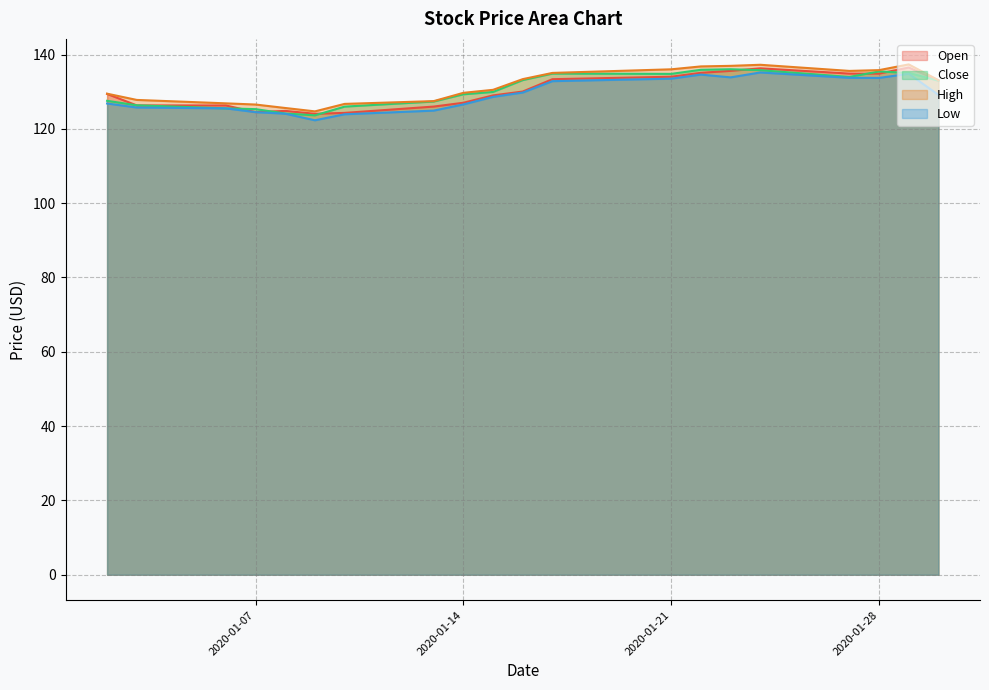

Rank the series by their average value, from highest to lowest.

High, Close, Open, Low